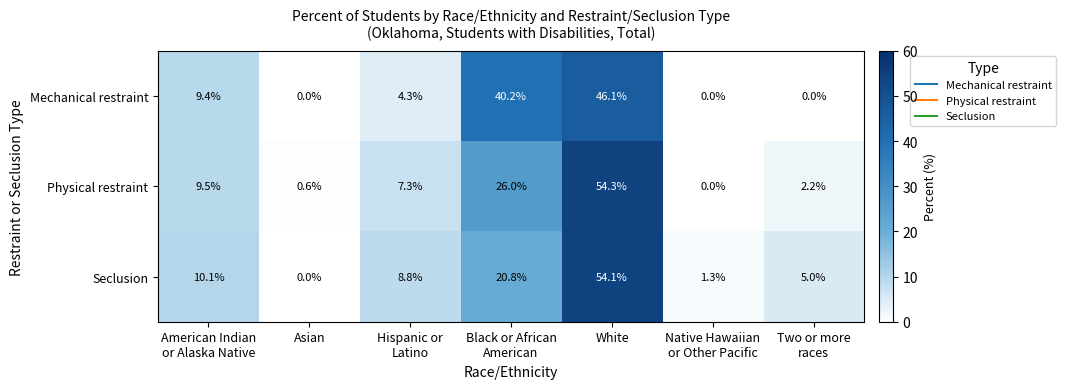

Between Asian and Two or more
races, which series saw the biggest shift?

Seclusion